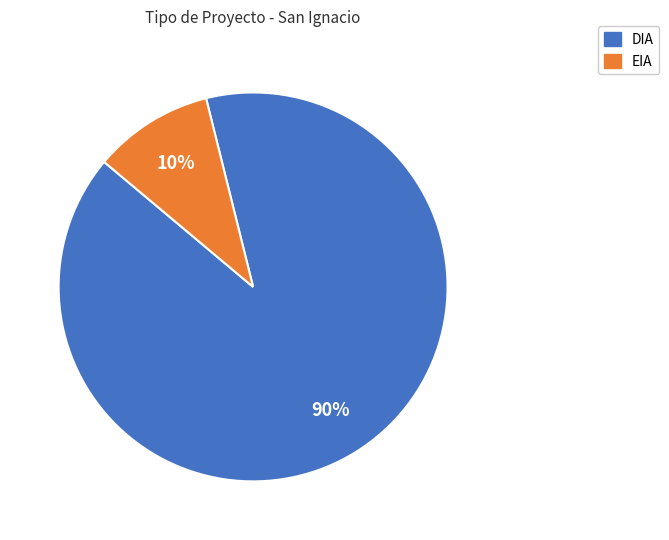

To the nearest percent, what is the combined percentage of EIA and DIA?

100%